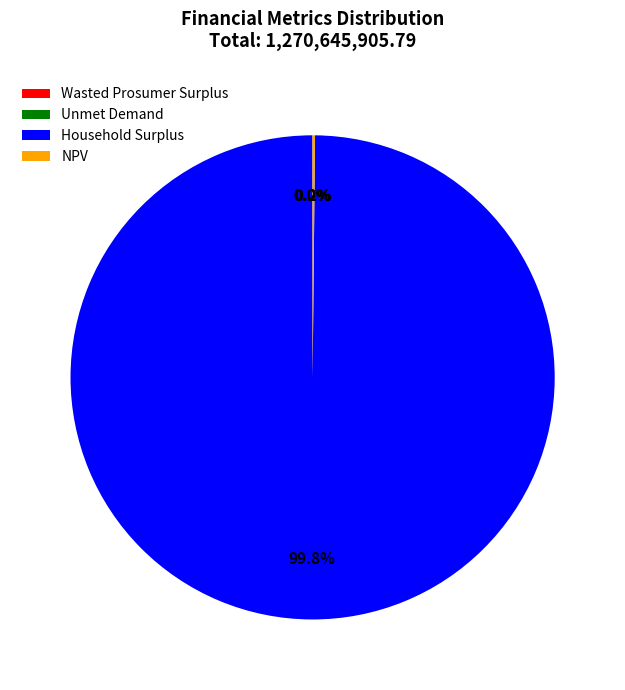

Which category has the biggest portion of the pie?

Household Surplus